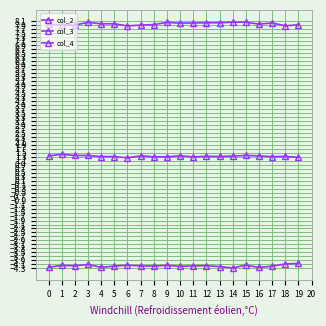

Which series has the widest spread of values?

col_3